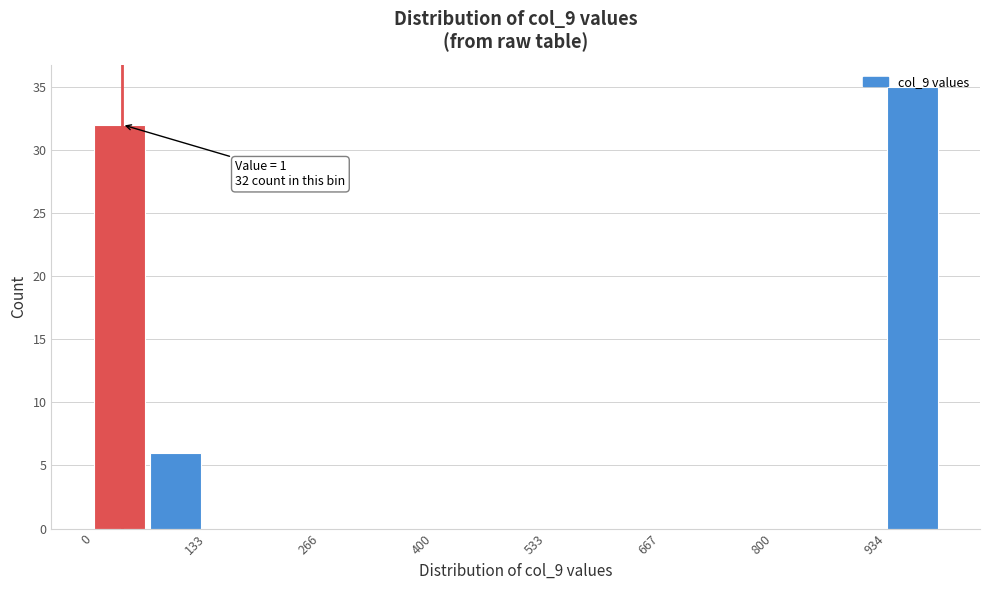

Read against the x-axis, roughly where is the centre of the tallest bar?

960